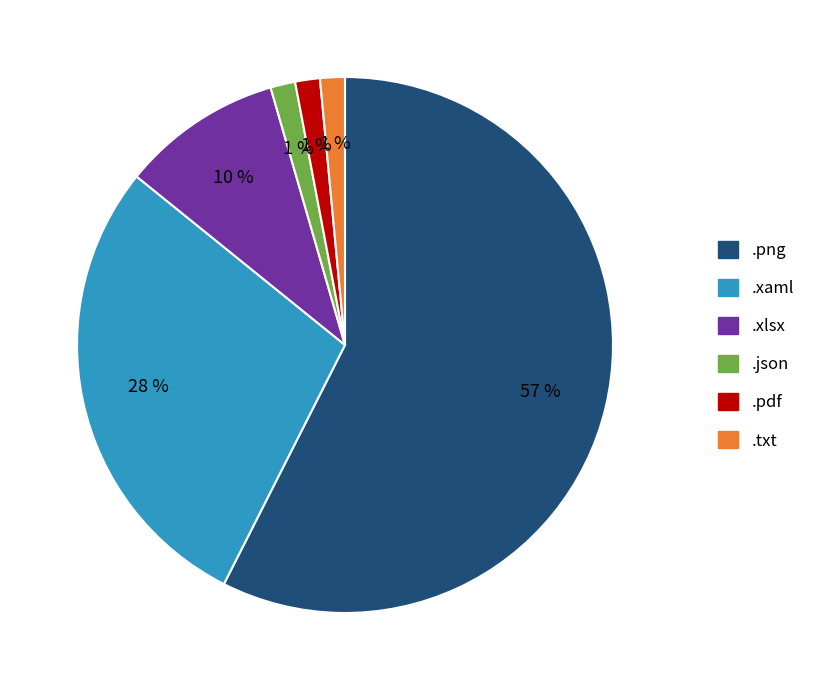

Between .xaml and .xlsx, which is larger?

.xaml